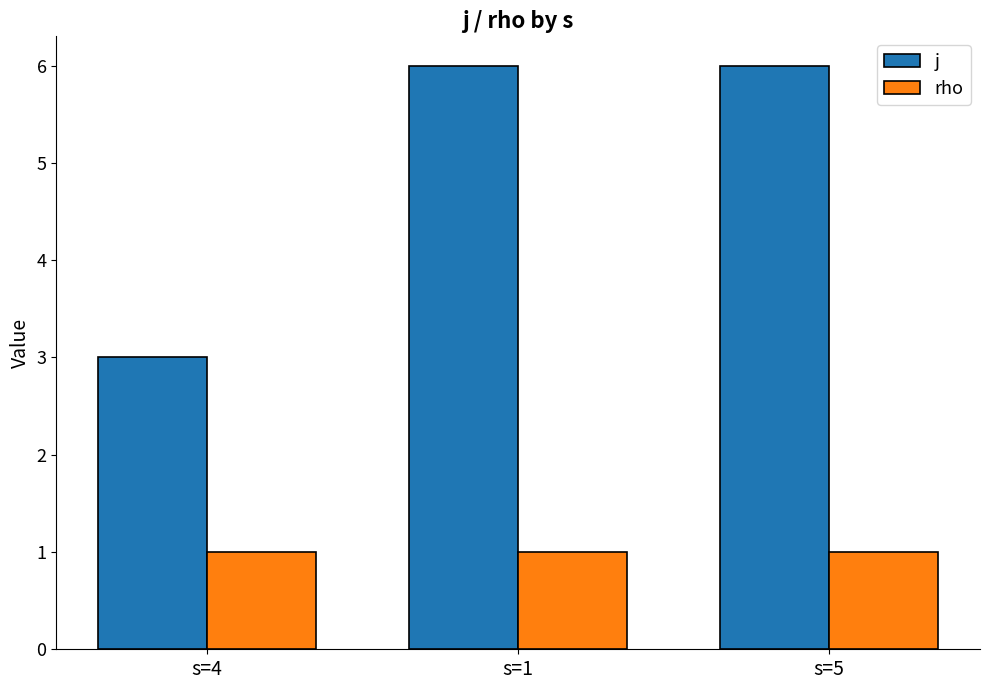

How many bars are there in total?

6